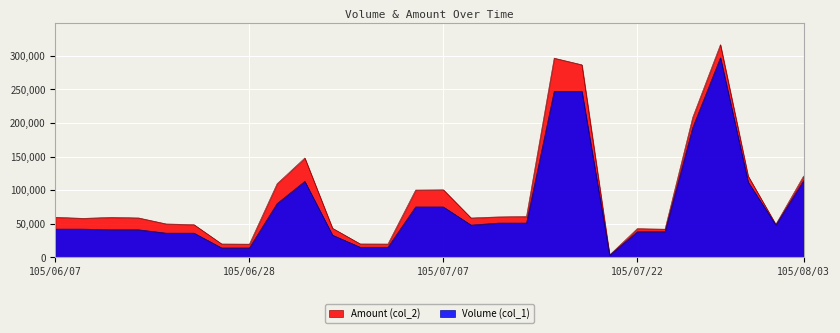

Reading left to right, transcribe all the data shown in this chart.

Volume (col_1): 42000	42000	41000	41000	36000	36000	14000	14000	80000	113000	33000	15000	15000	75000	75000	48000	51000	51000	247000	247000	3000	38000	38000	193000	297000	112000	48000	114000
Amount (col_2): 59640	57960	59450	58630	49680	48600	19880	19600	109520	147810	43230	19950	19800	100120	100500	58560	60180	60690	296400	286520	3420	42700	41860	208280	316500	120960	48960	120840